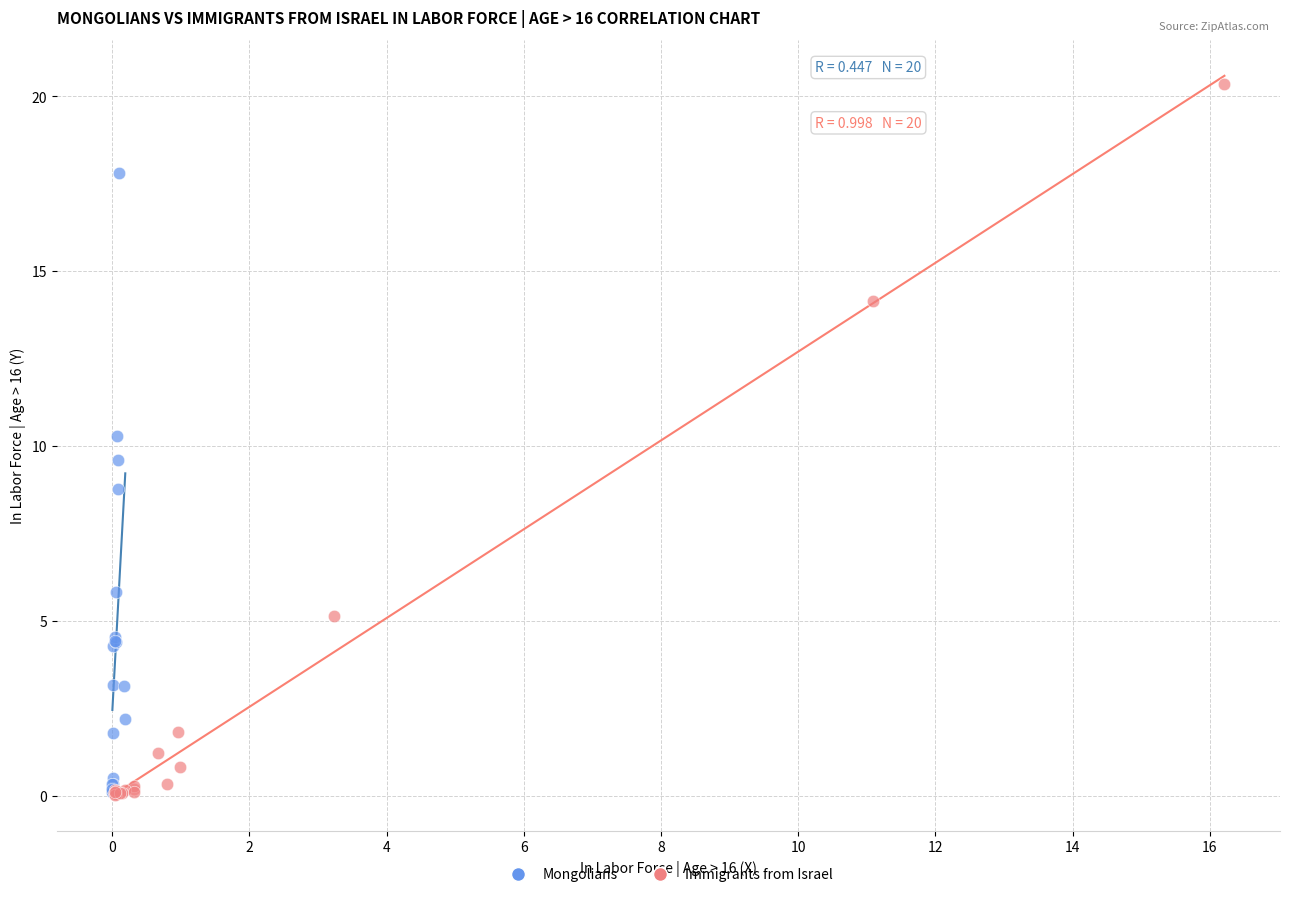

Which series has the largest Y range (max minus min)?

Immigrants from Israel